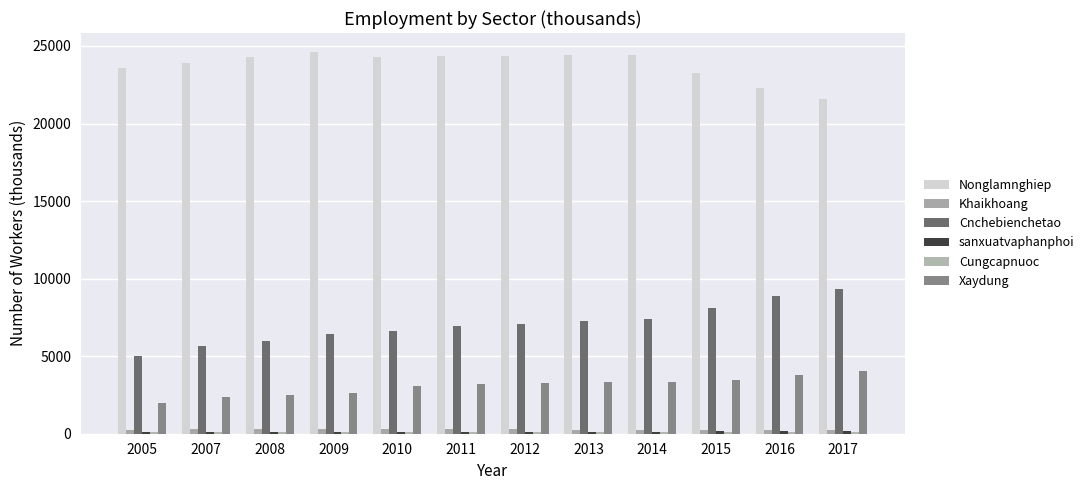

How many bars are there in total?

72